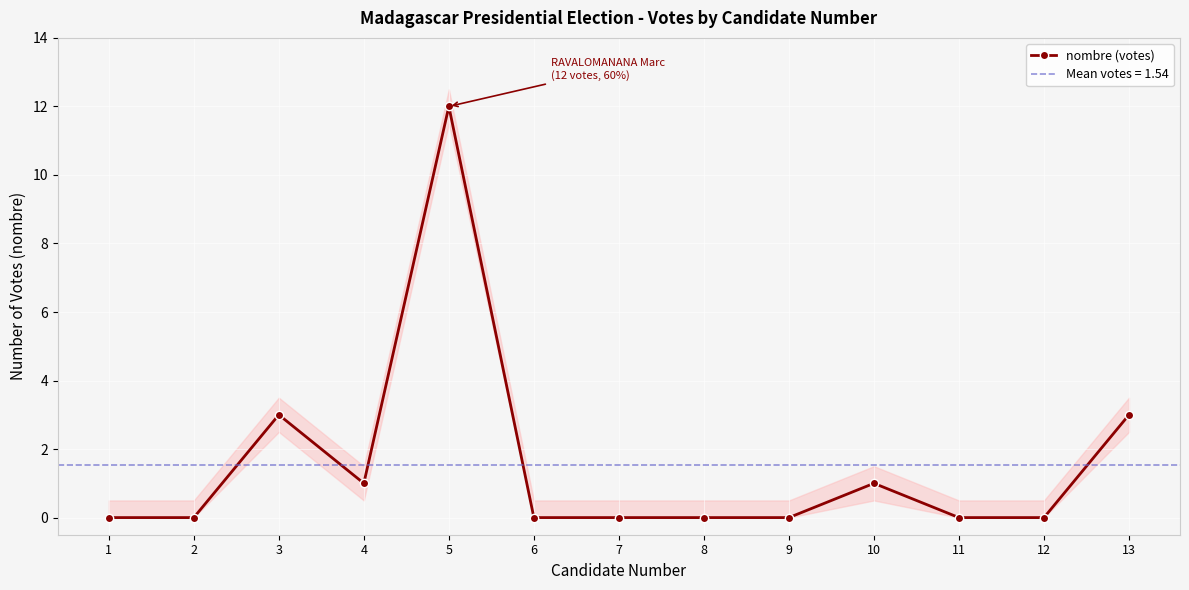

Which has a higher value, 5 or 3?

5